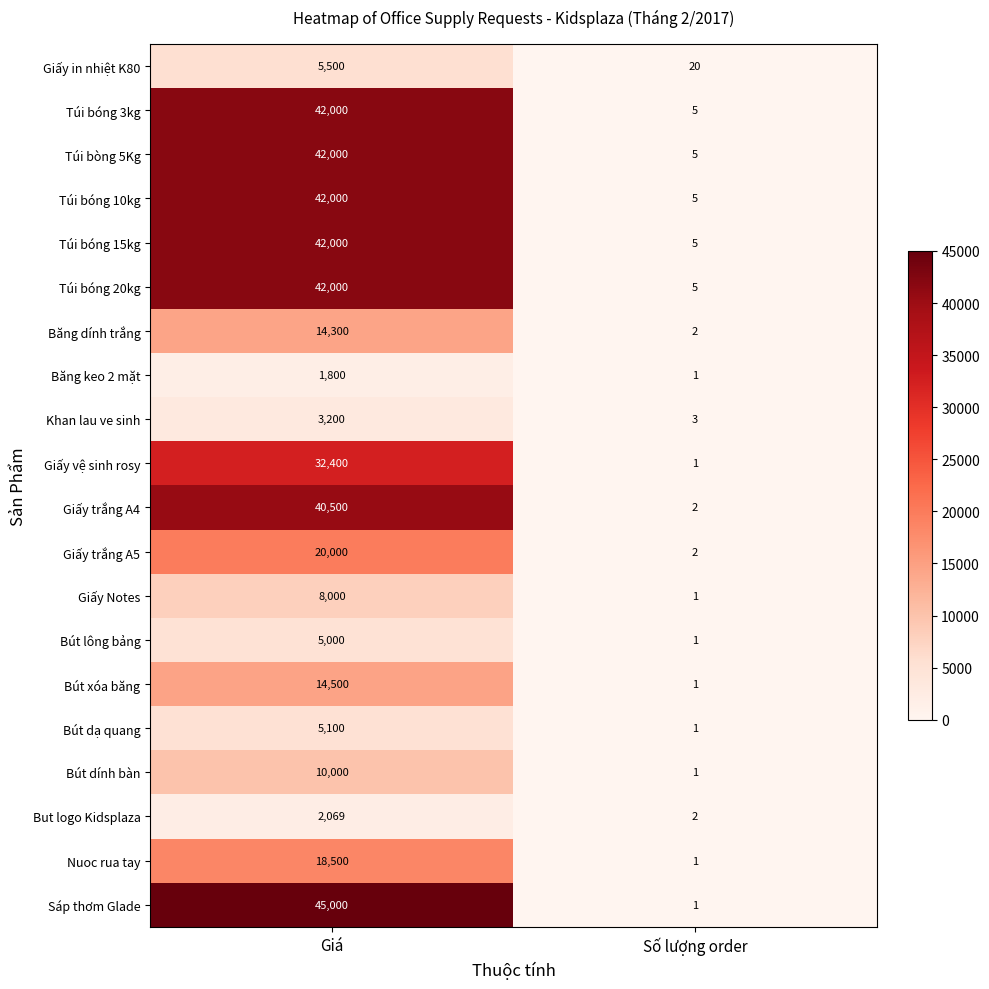

At which category does the chart reach its peak across all series?

Giá